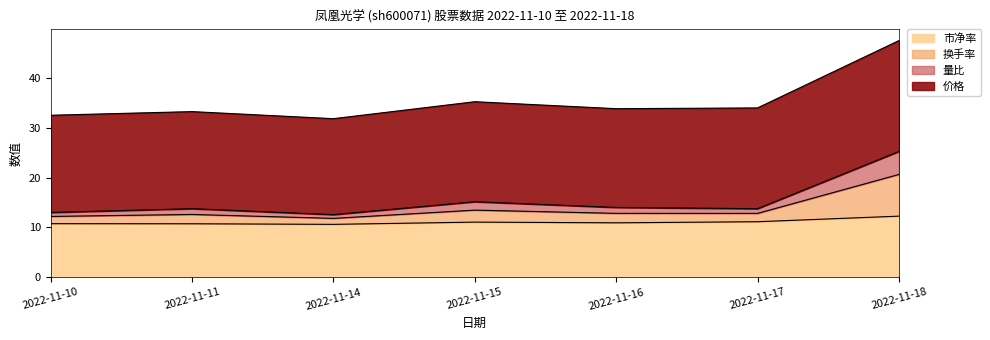

What is the total value across all series at 2022-11-17?

34.0